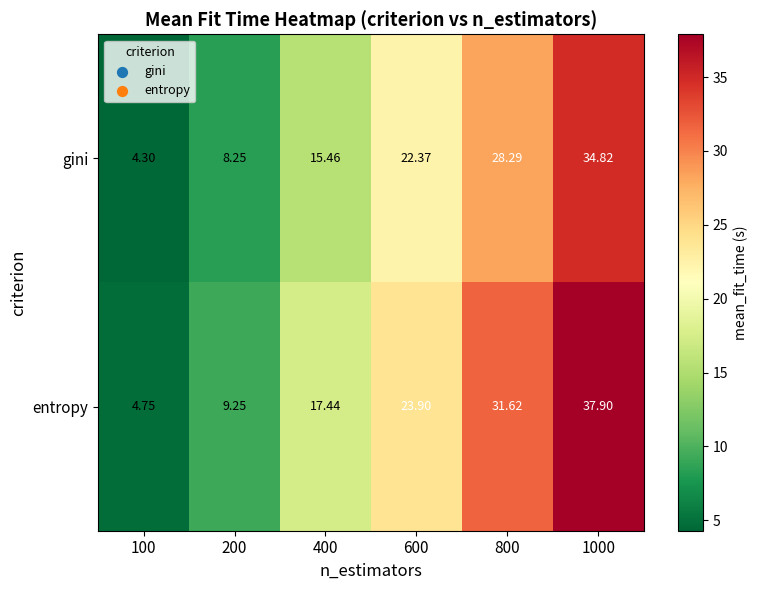

List the series in order of their overall mean, lowest first.

gini, entropy